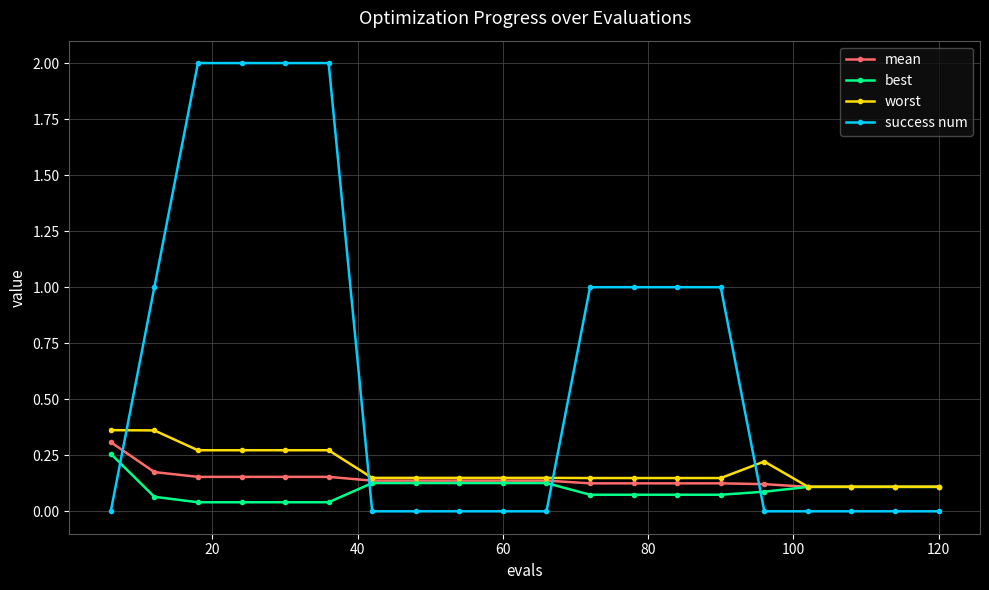

Which series has the largest range (max minus min)?

success num